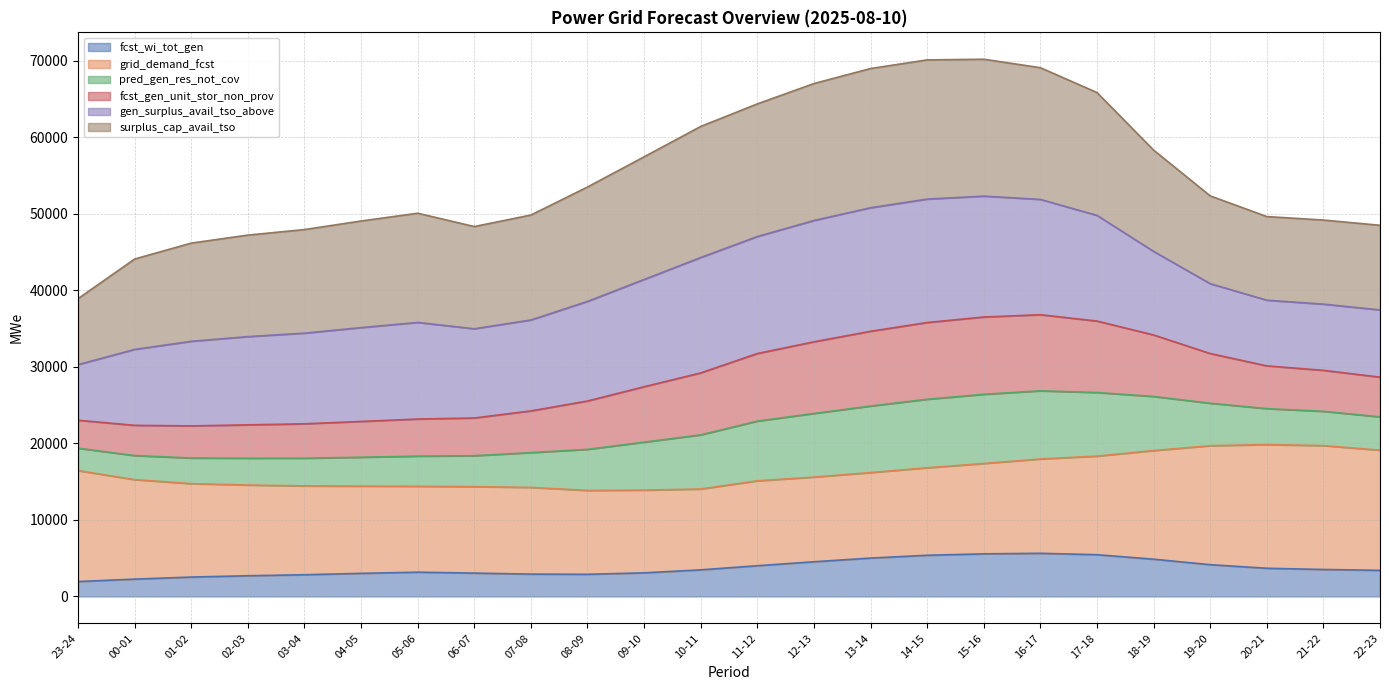

What position from the left is 10-11?

12